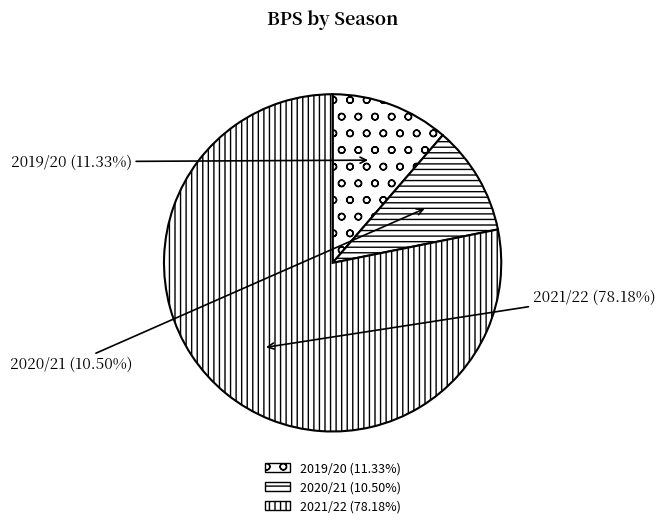

Does any single category account for the majority?

Yes